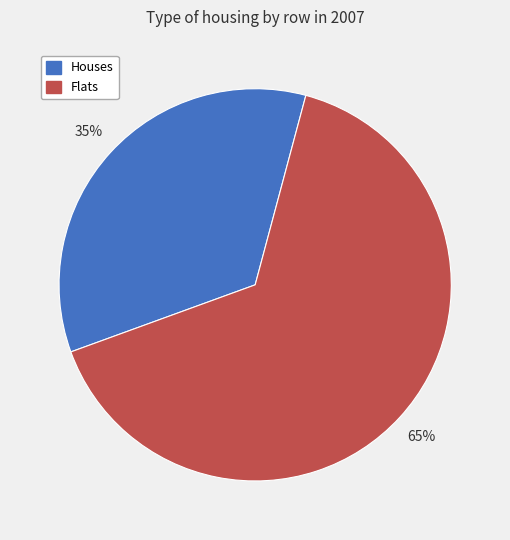

To the nearest percent, what is the average slice percentage?

50%